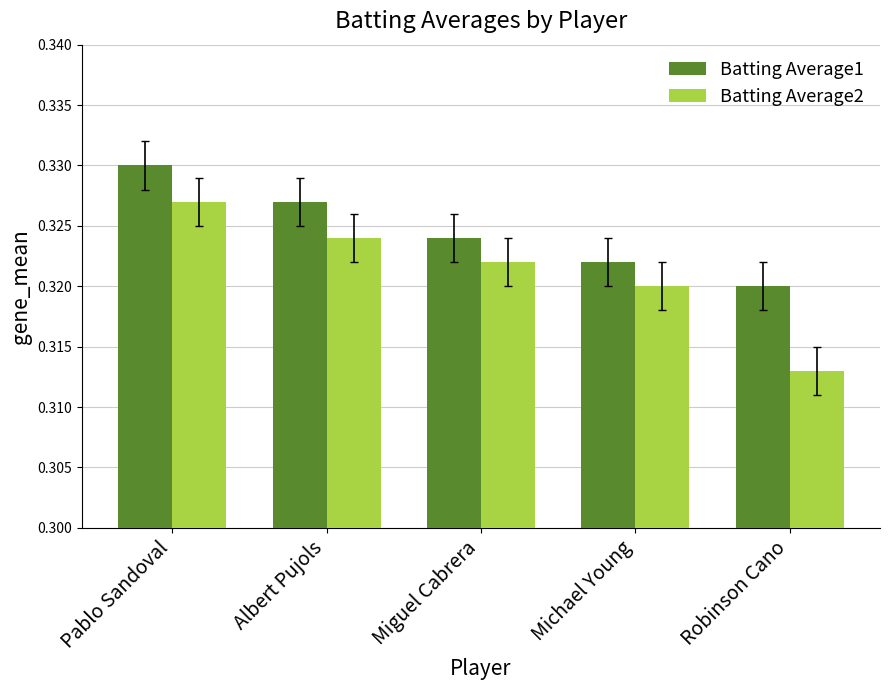

True or false: Batting Average1 has a value of 0.6 at Michael Young.

False